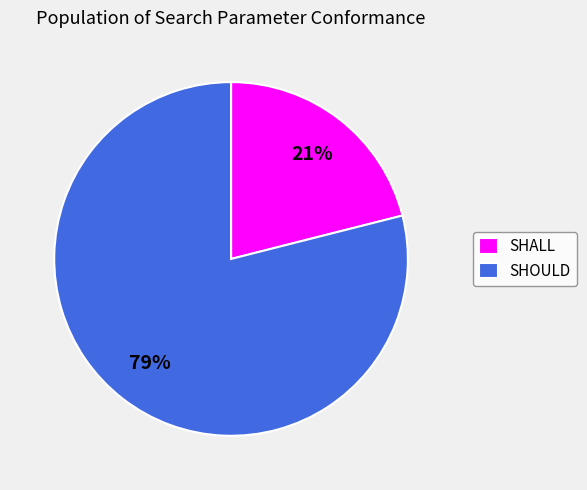

How many slices are in this pie chart?

2